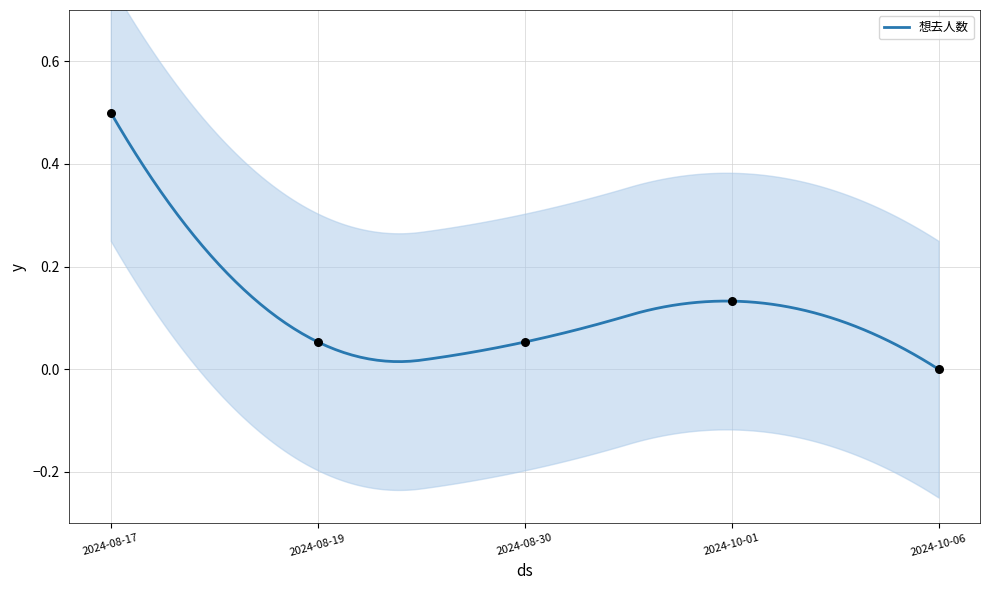

What is the change in value from 2024-08-17 to 2024-08-30?

-0.4